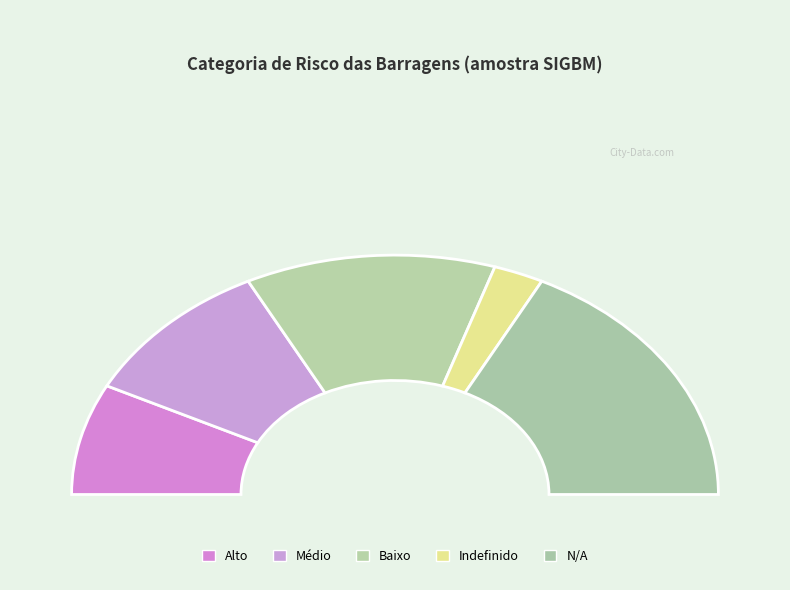

Reading left to right, extract all data points from this chart.

Alto=3	Médio=4	Baixo=5	Indefinido=1	N/A=7